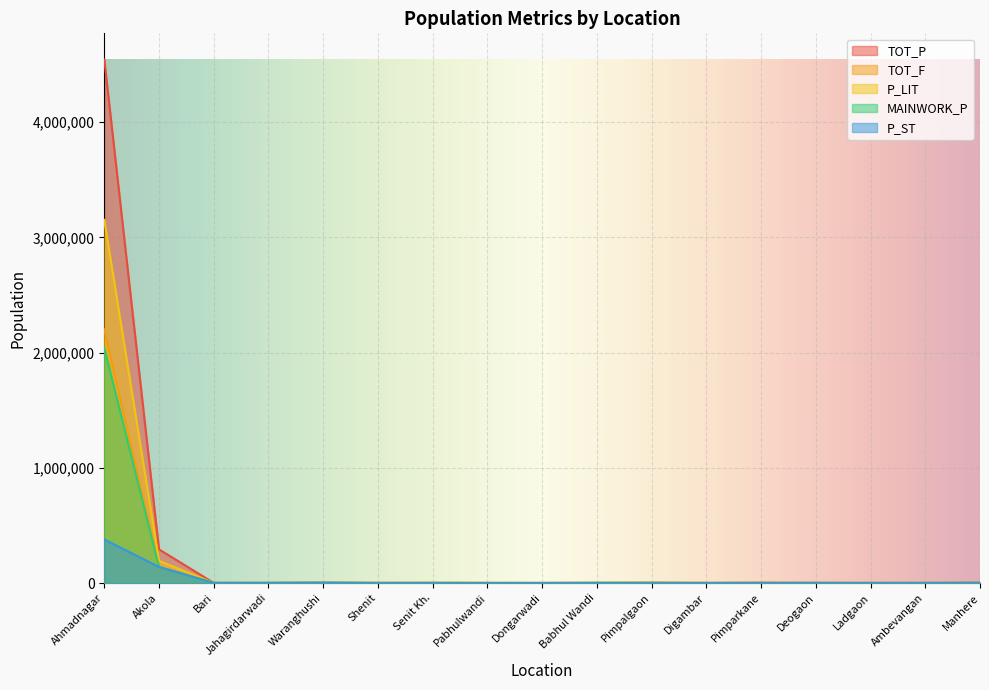

How many interior local valleys does the TOT_F series have?

5